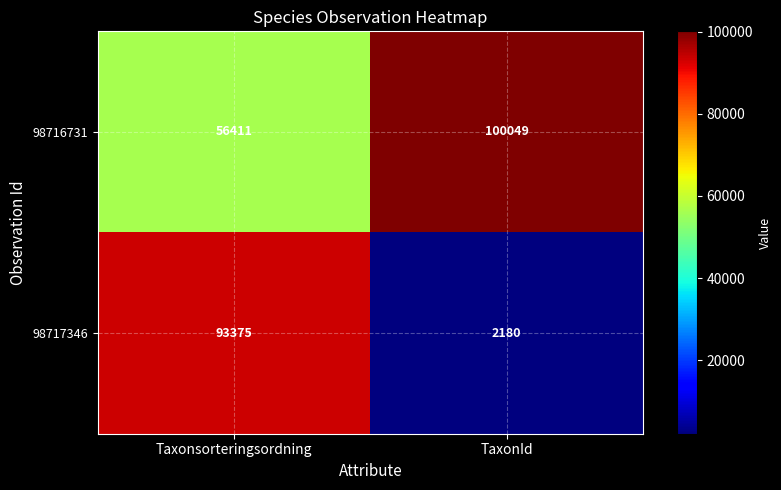

What is the spread (max minus min) of values at TaxonId?

97869